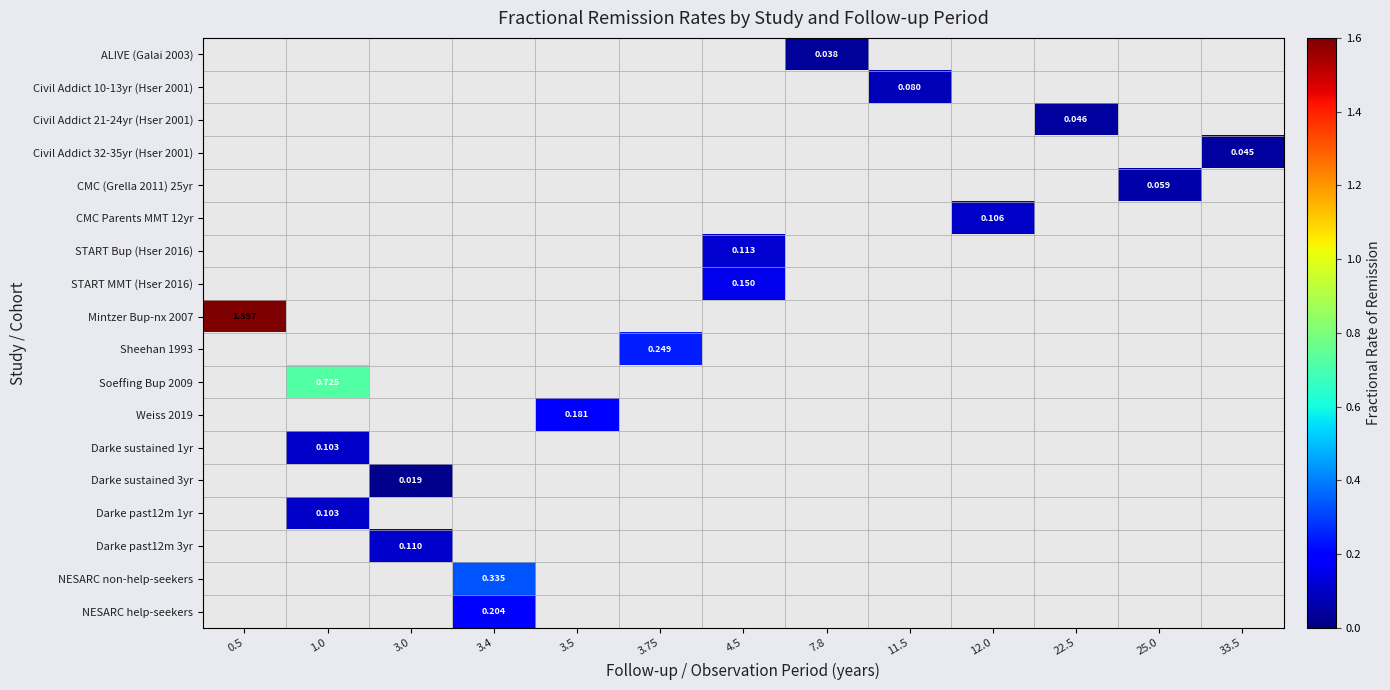

How many distinct data groups are displayed?

18